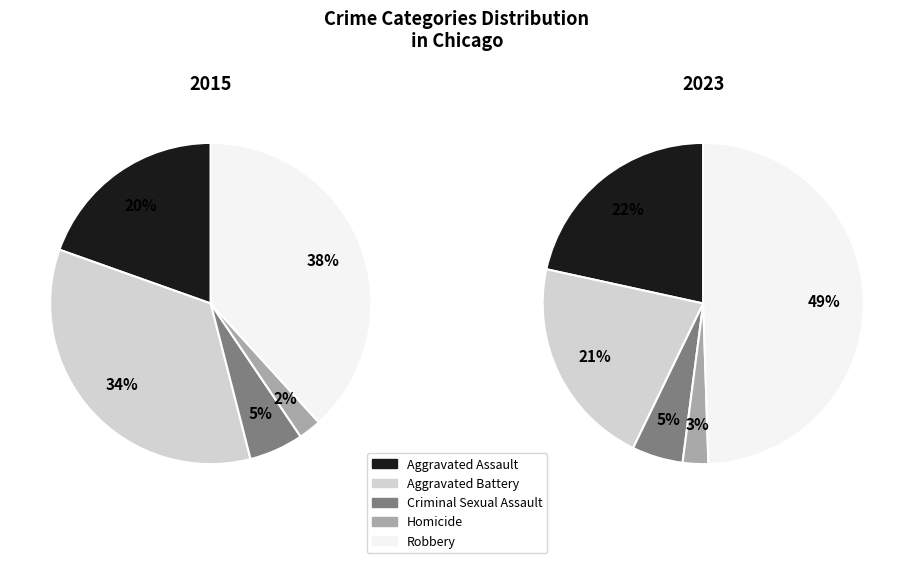

Is it true that Homicide is 2% of the pie?

True